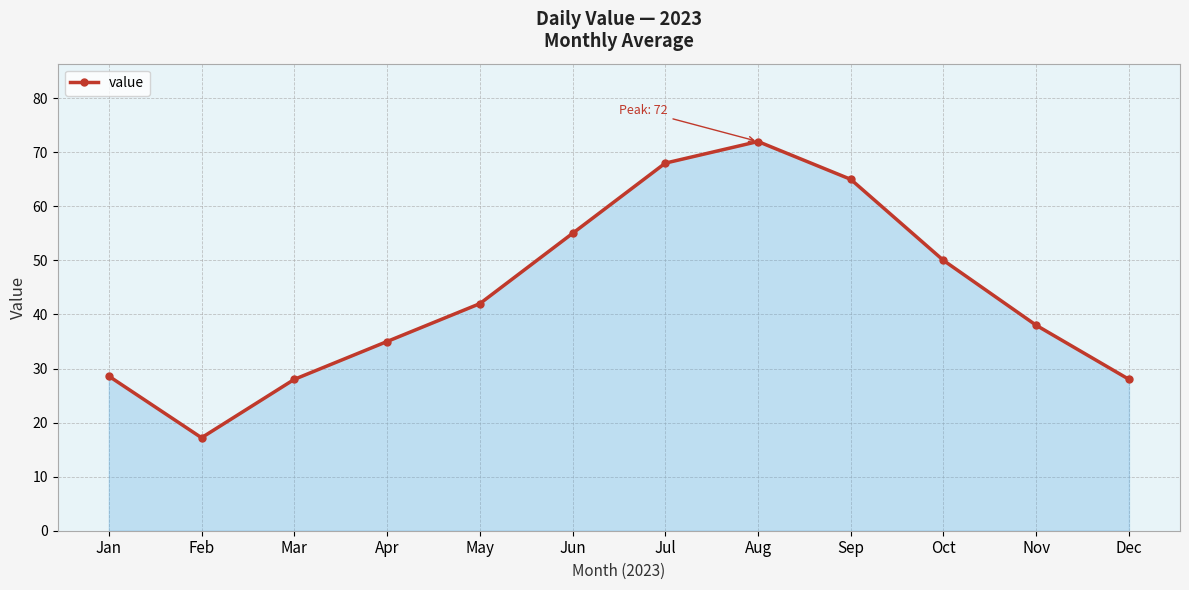

How many points are higher than both their immediate neighbors (excluding endpoints)?

1